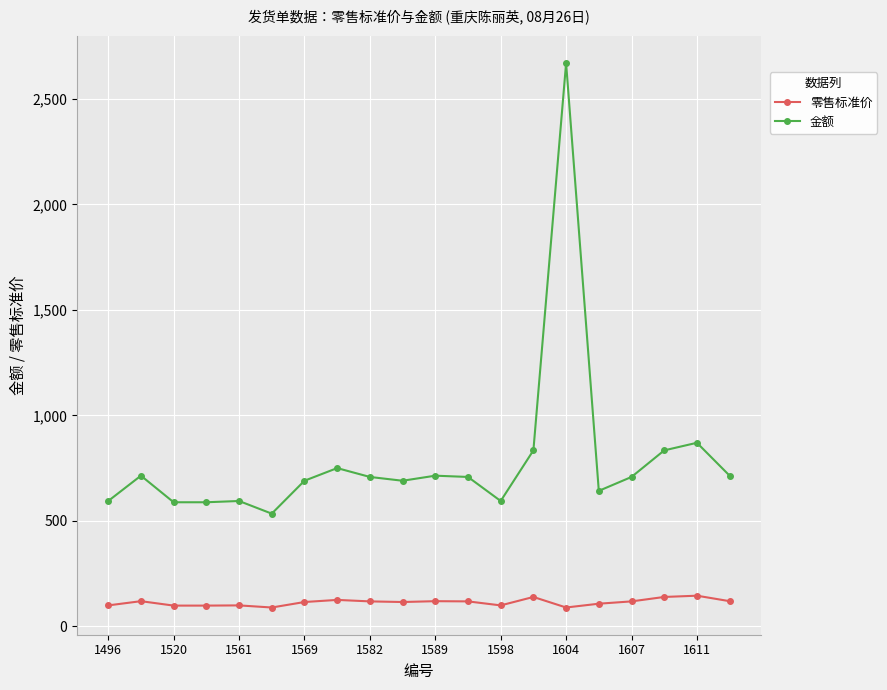

List the series in order of their peak value, highest first.

金额, 零售标准价